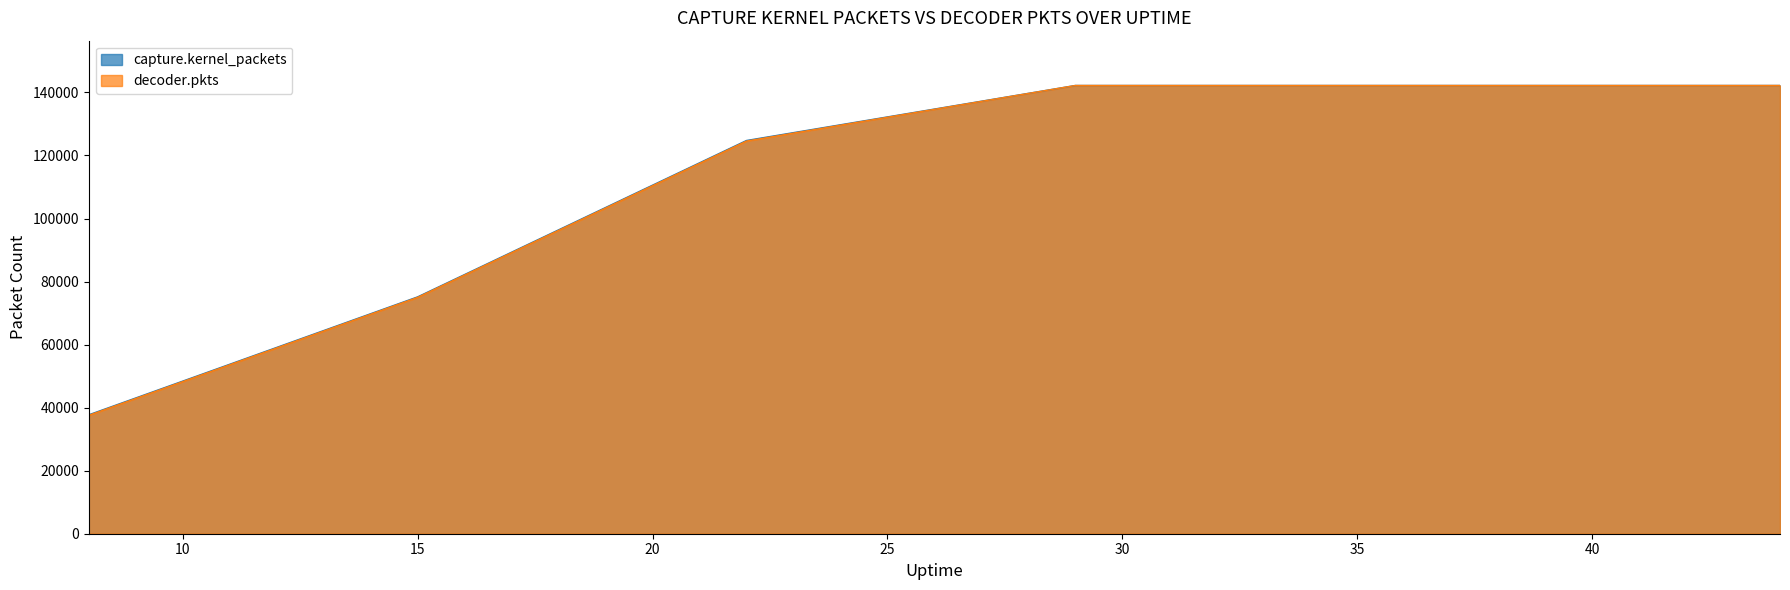

What is the average value of the decoder.pkts series?

115132